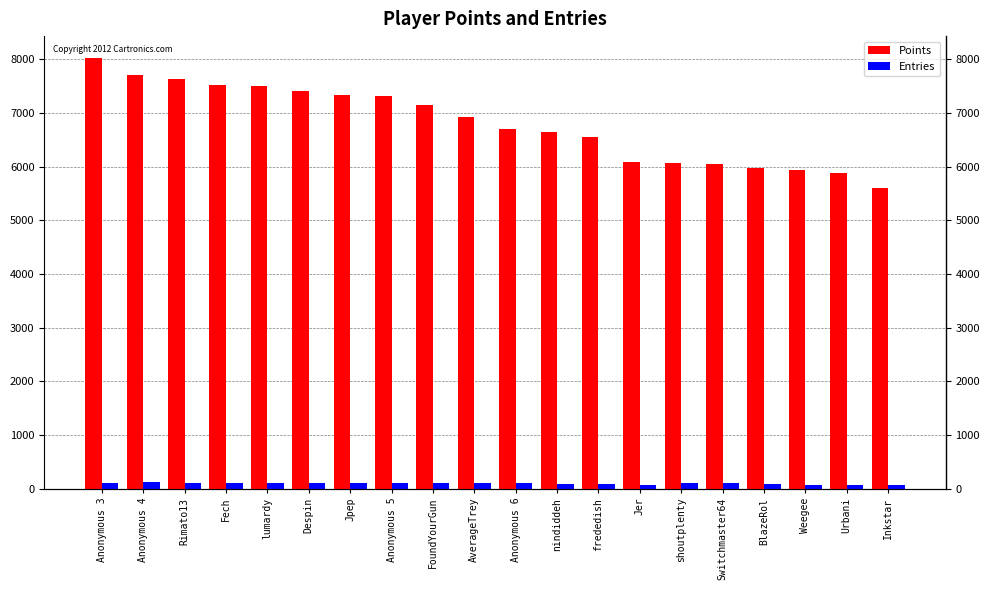

True or false: Points has a value of 2481 at Switchmaster64.

False